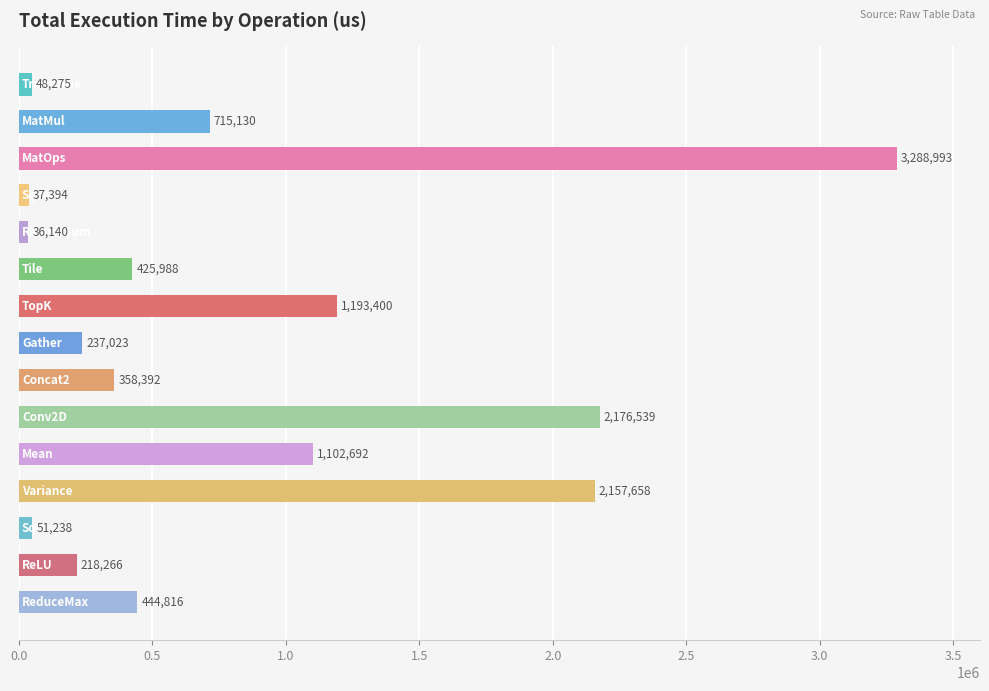

What is the minimum value shown in the chart?

36140